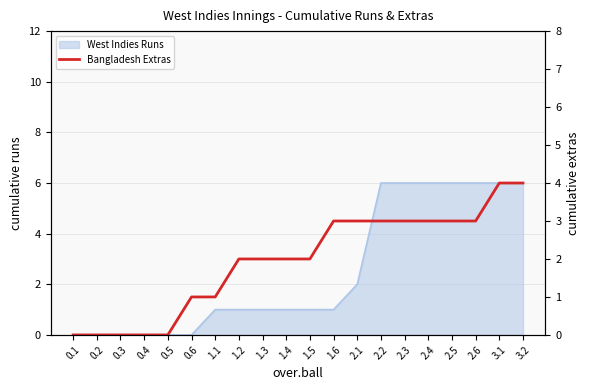

How many lines are shown in the chart?

1